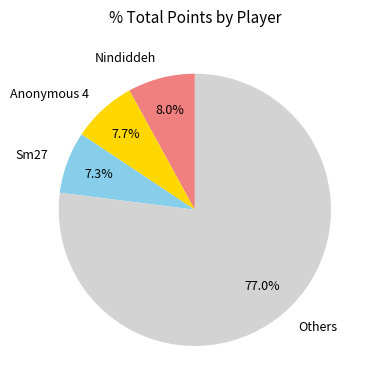

Which category has the biggest portion of the pie?

Others